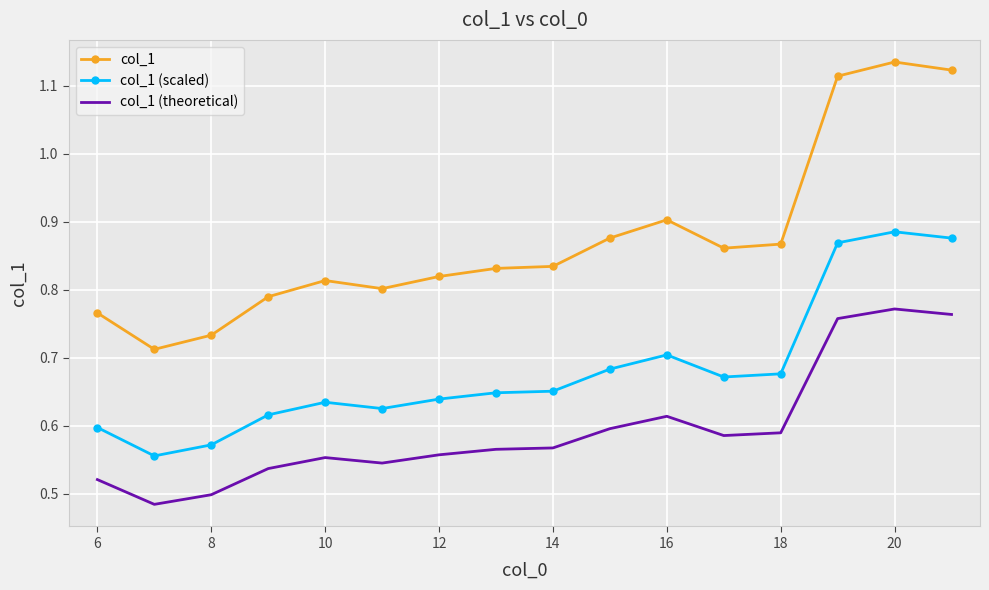

True or false: col_1 (theoretical) and col_1 intersect in this chart.

False